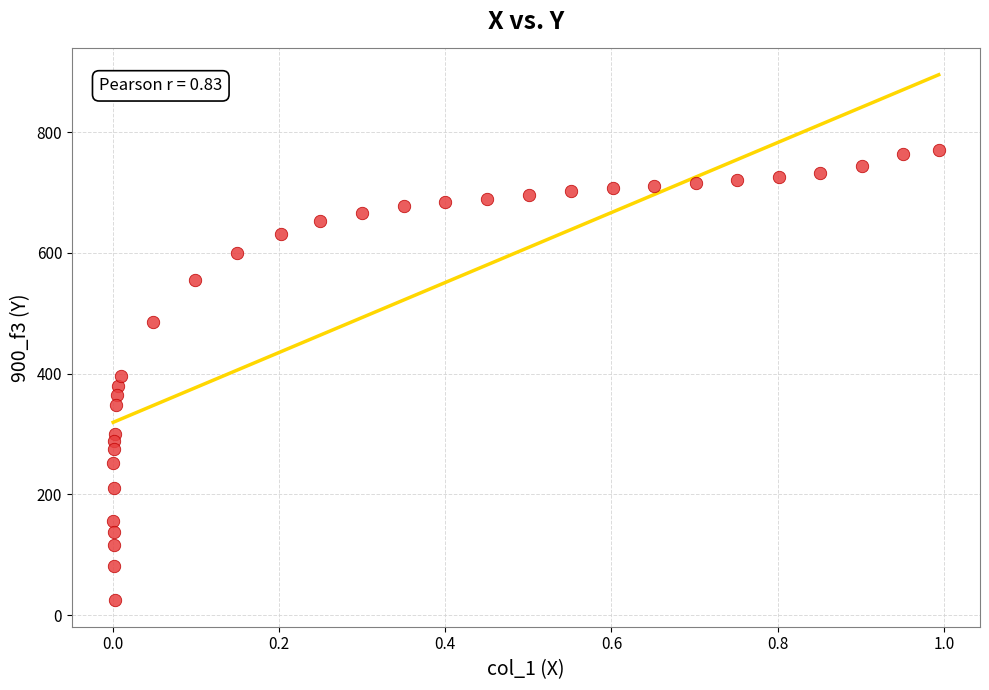

What is the range of X values (max minus min)?

1.0